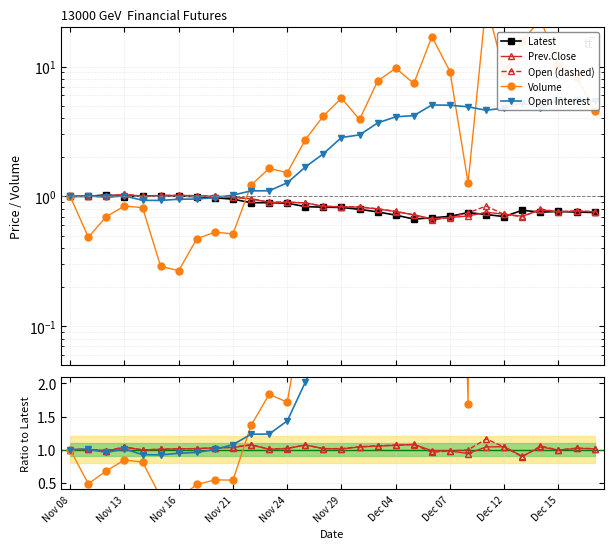

Which series has the largest range (max minus min)?

Volume